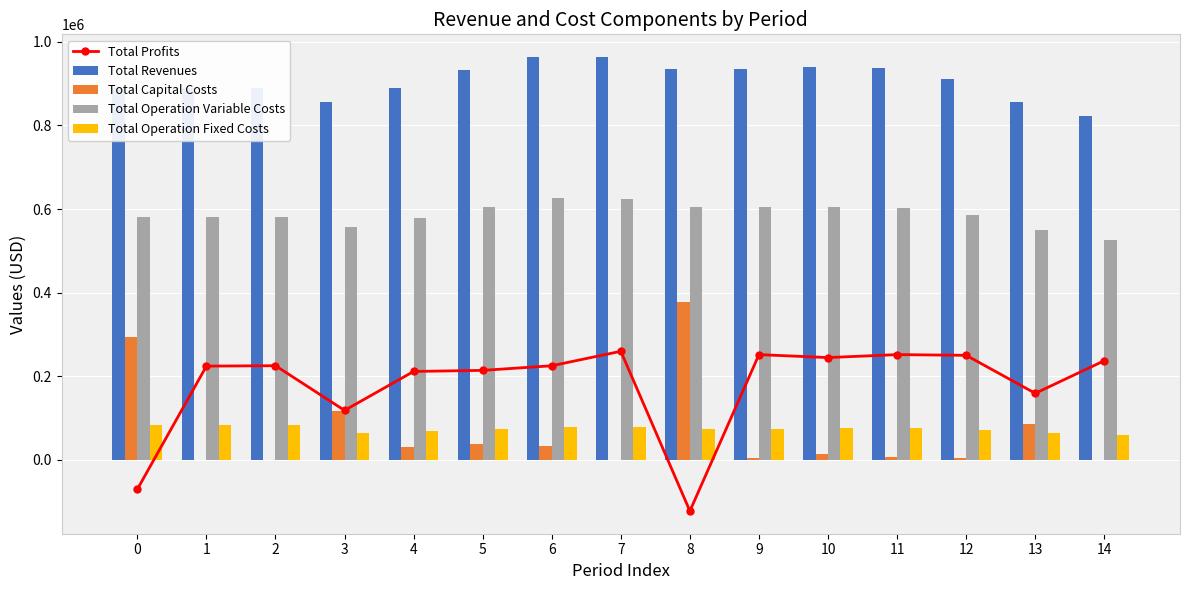

Read the Total Operation Variable Costs value at 6.

625356.6